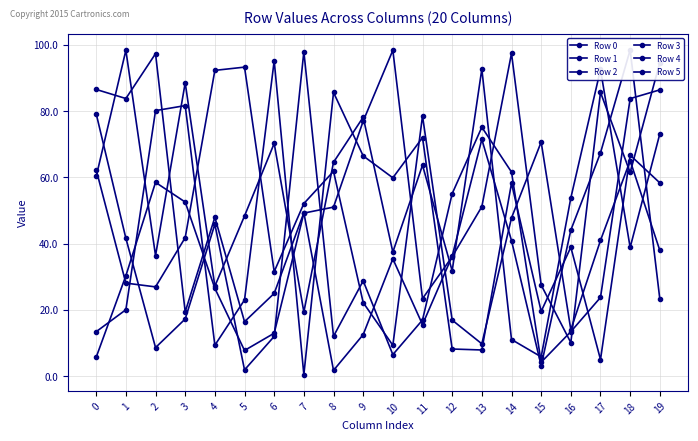

At which category is the sum across all series the highest?

18